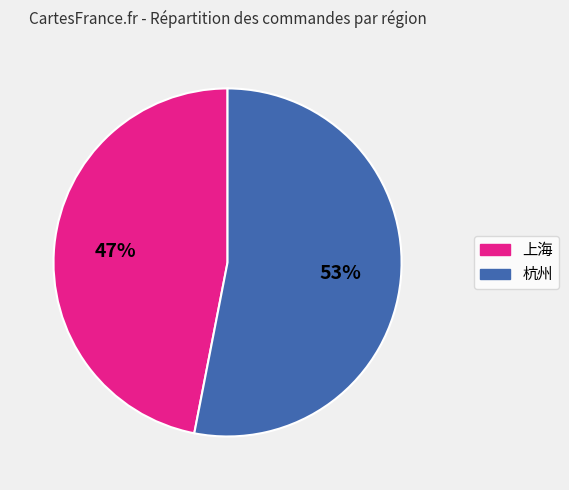

Combined, do 杭州 and 上海 account for over 50%?

Yes